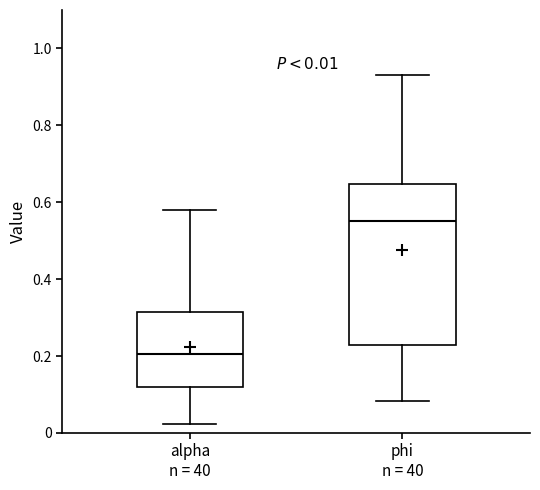

Which box is the tallest, from its lower edge to its upper edge?

phi n = 40